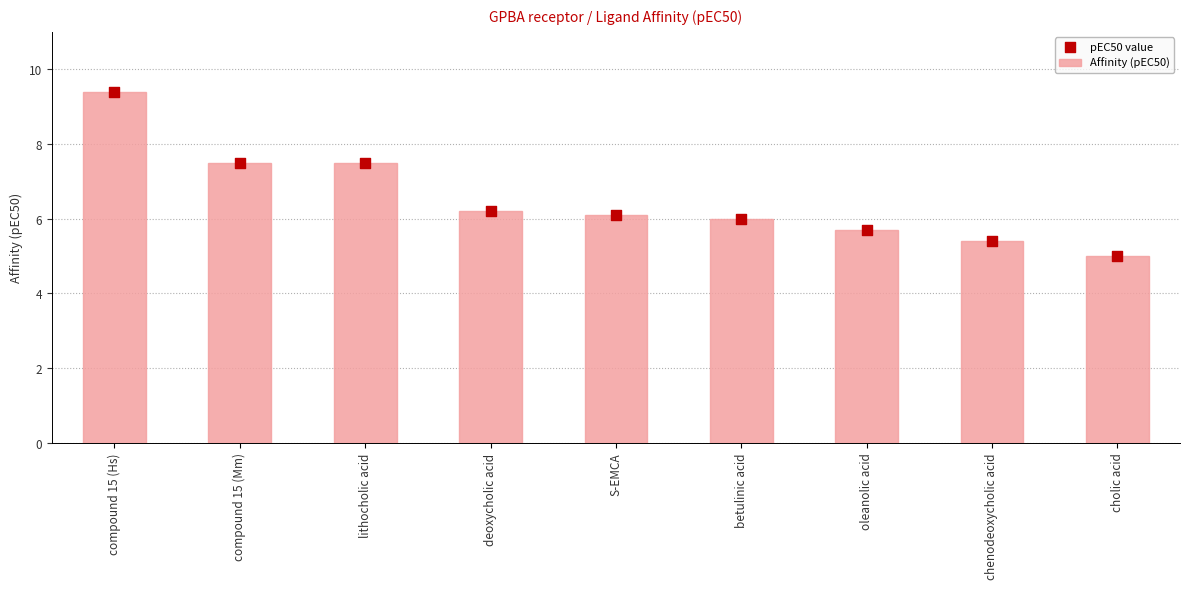

What is the total value across all series at chenodeoxycholic acid?

10.8